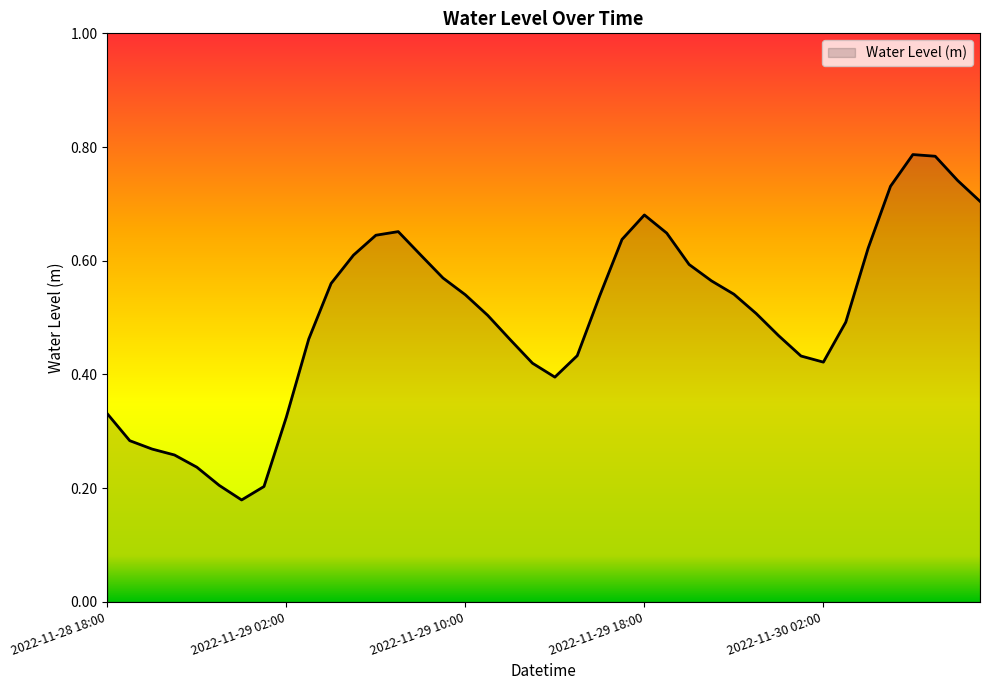

Does the chart have visible grid lines?

No